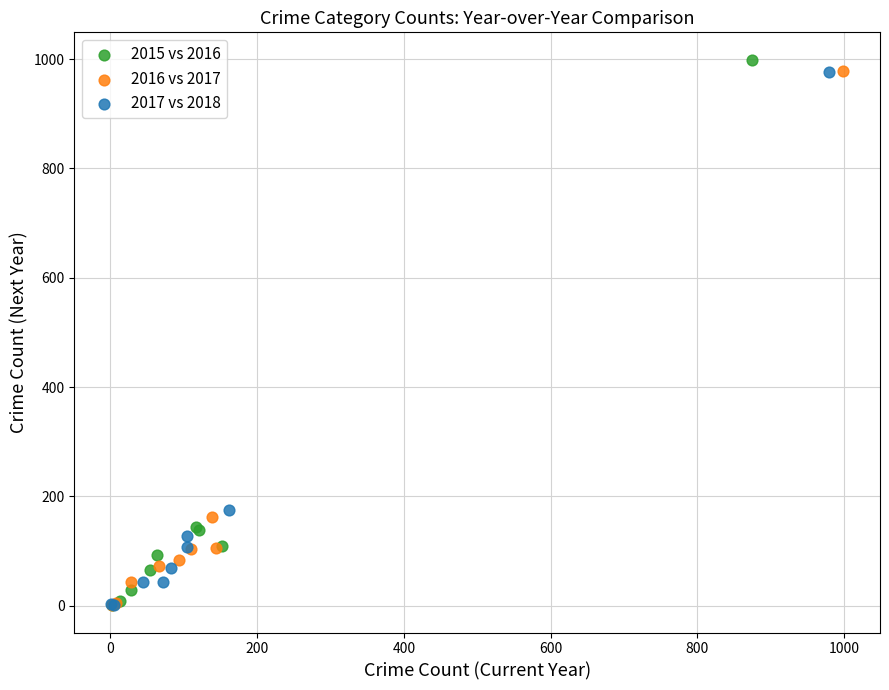

What are all the series names shown in the legend?

2015 vs 2016, 2016 vs 2017, 2017 vs 2018